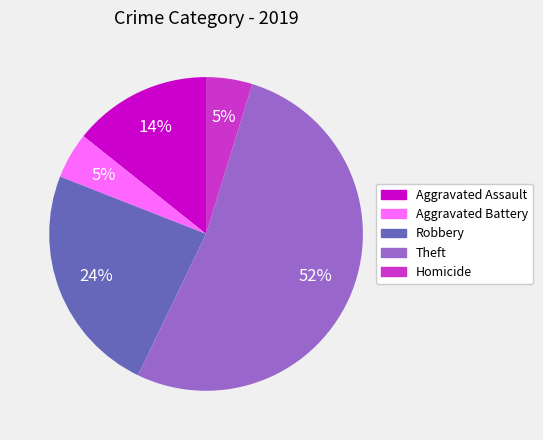

How many segments does this pie chart have?

5